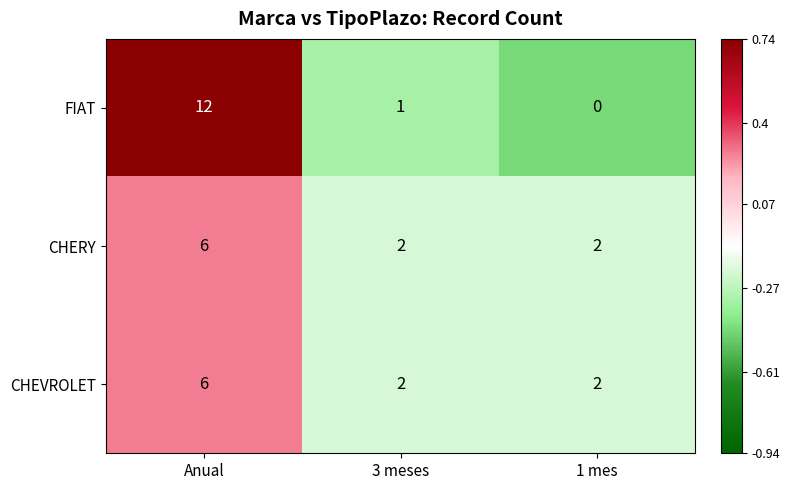

Which series has the largest total across all categories?

FIAT